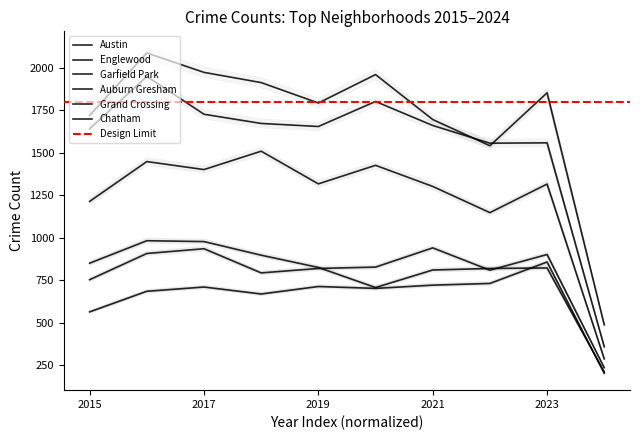

Reading right to left, transcribe all the data shown in this chart.

Austin: 481.7	1824.2	1517.9	1669.6	1929.6	1765.1	1883.3	1942.4	2054.7	1693.2
Englewood: 358.2	1550.2	1548.2	1651.7	1792.0	1645.7	1663.6	1717.4	1938.3	1632.8
Garfield Park: 286.1	1302.8	1136.5	1289.0	1411.7	1303.8	1493.9	1387.0	1433.5	1201.9
Auburn Gresham: 209.9	814.8	811.8	802.9	700.9	817.7	889.0	968.2	973.2	842.5
Grand Crossing: 239.4	911.0	818.1	950.4	836.3	828.2	801.9	945.4	917.1	761.5
Chatham: 200.9	845.1	721.0	711.2	692.5	703.3	660.0	700.3	675.7	556.5